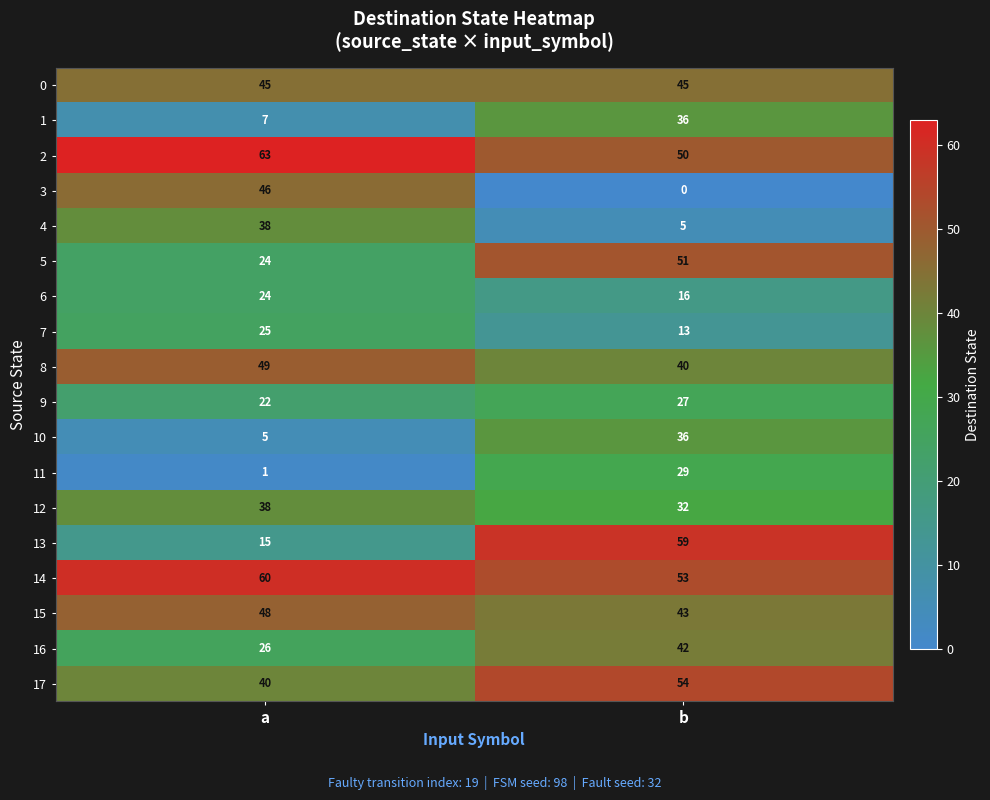

True or false: 4 has a value of 8 at b.

False